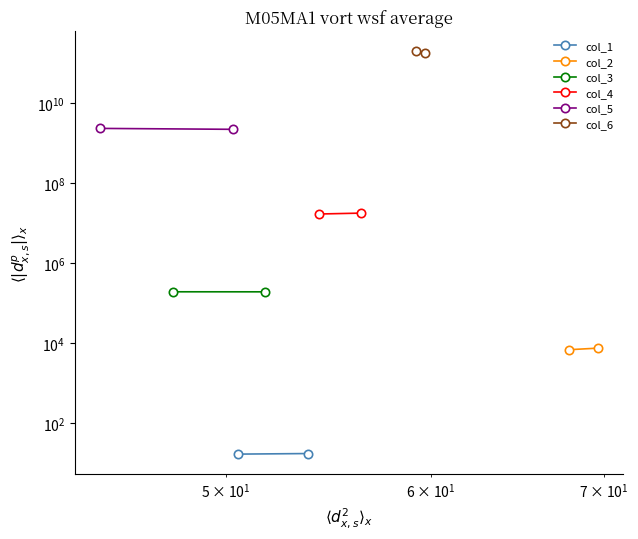

Which series has the widest spread of values?

col_6